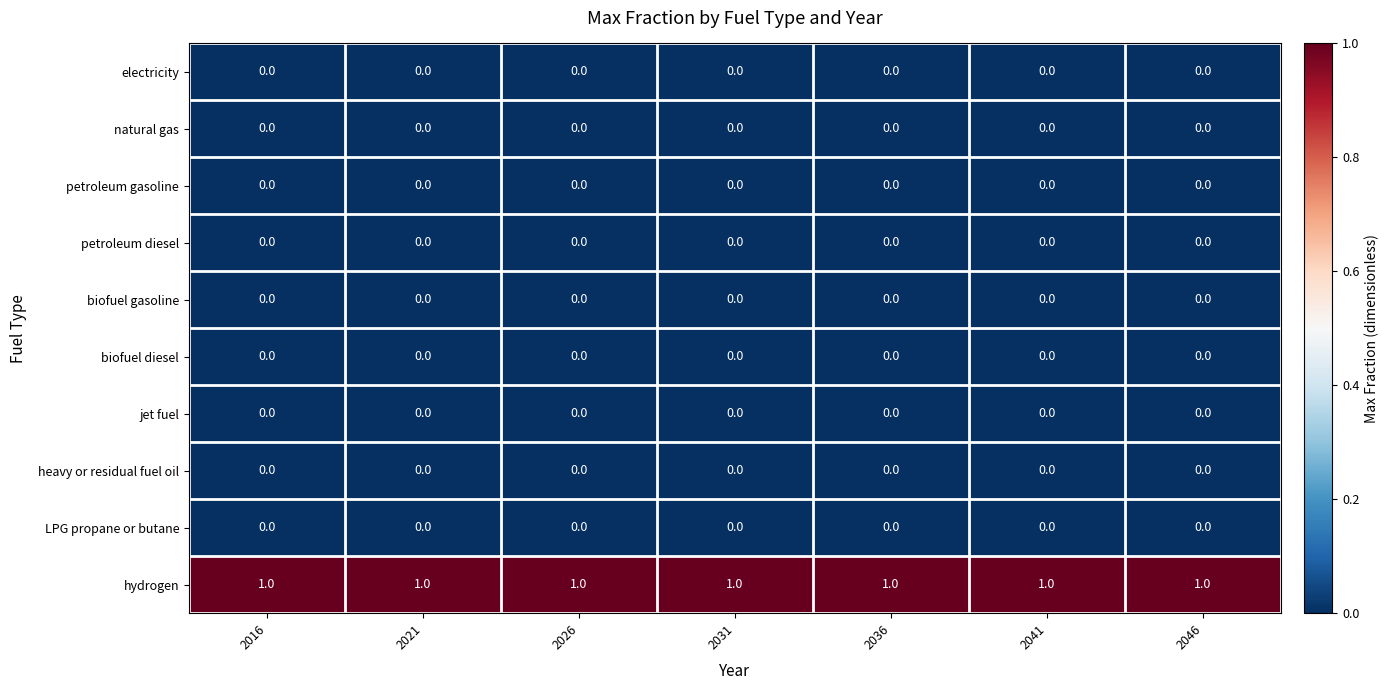

Which series has the largest total across all categories?

hydrogen